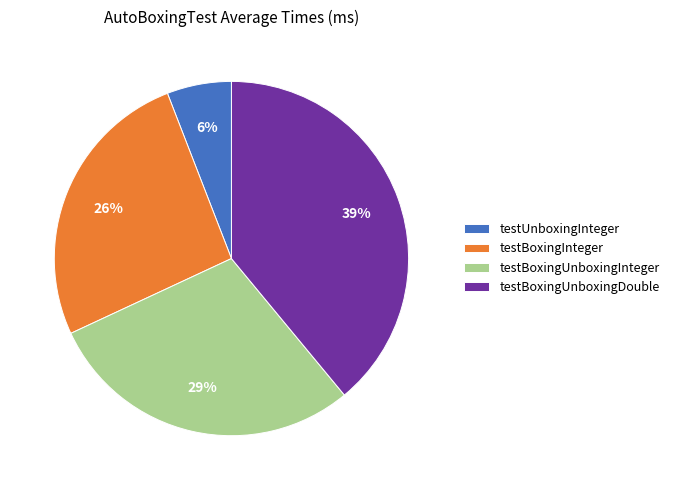

Does any single category account for the majority?

No